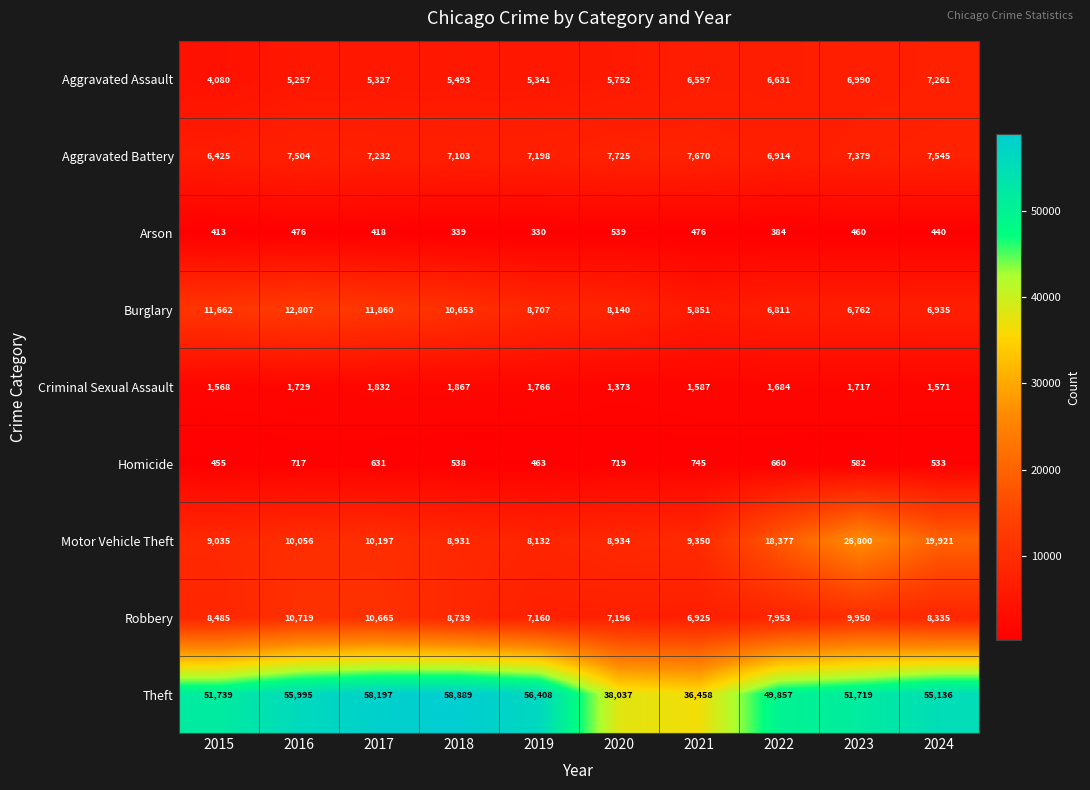

At which label does Homicide first exceed 631?

2016